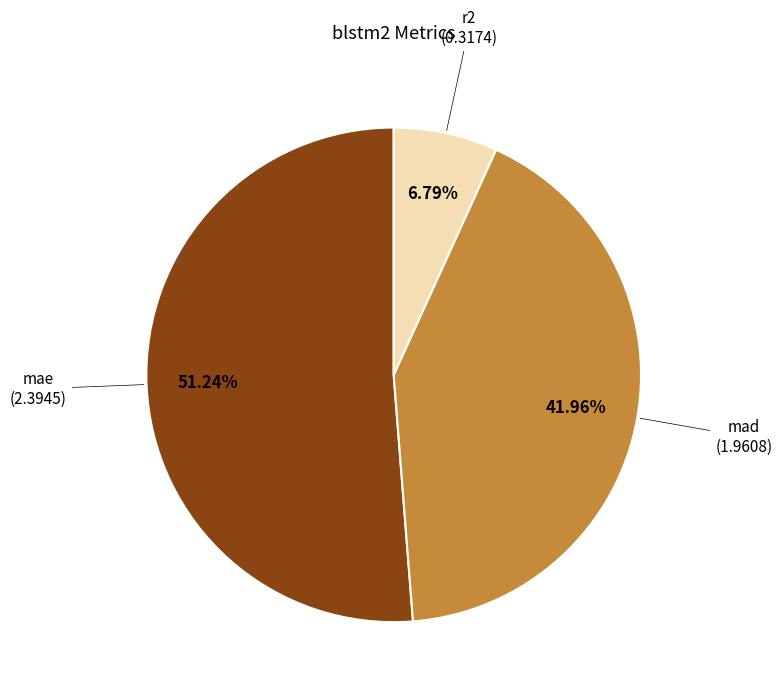

True or false: mad accounts for 42% of the total.

True